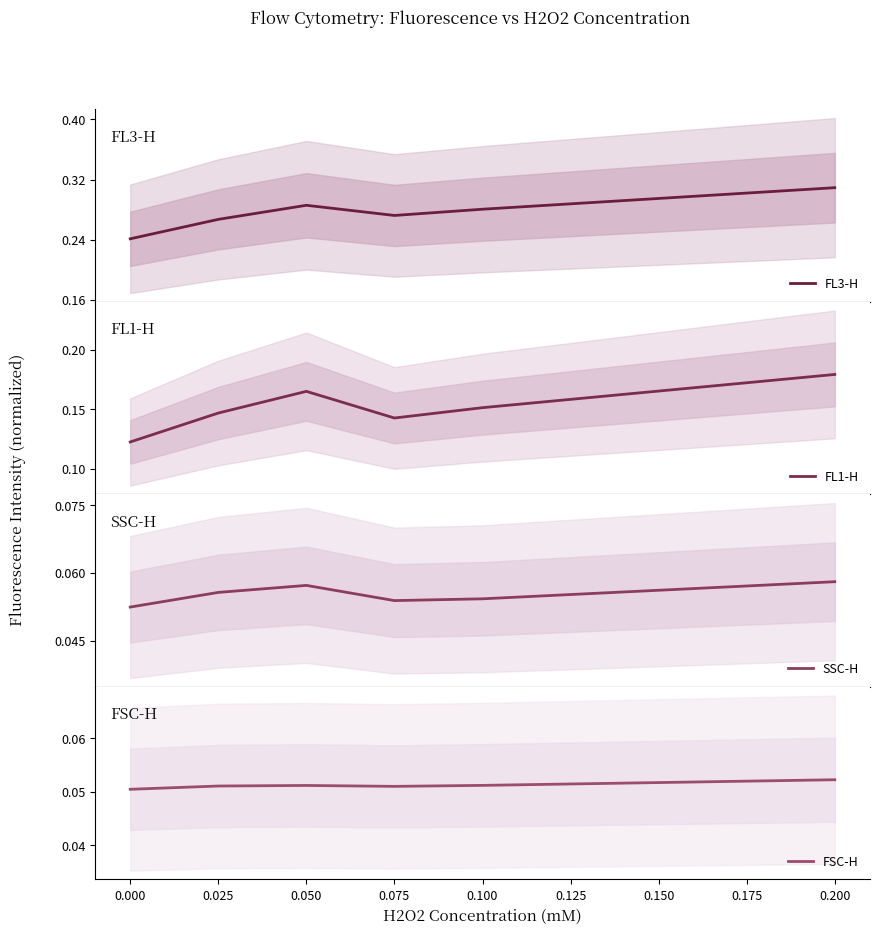

How many lines are shown in the chart?

4